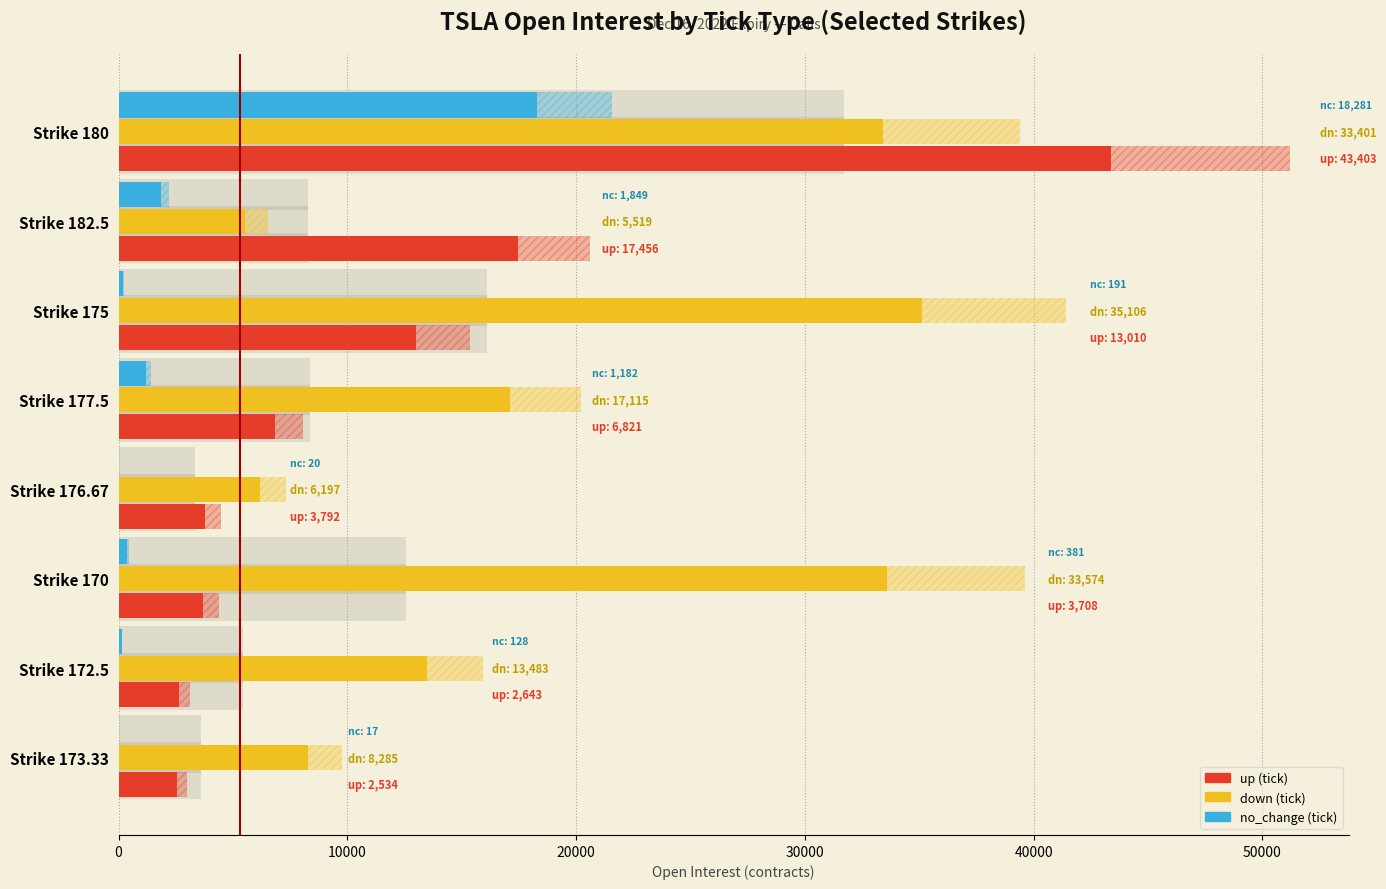

What is the average value of the up series?

11671